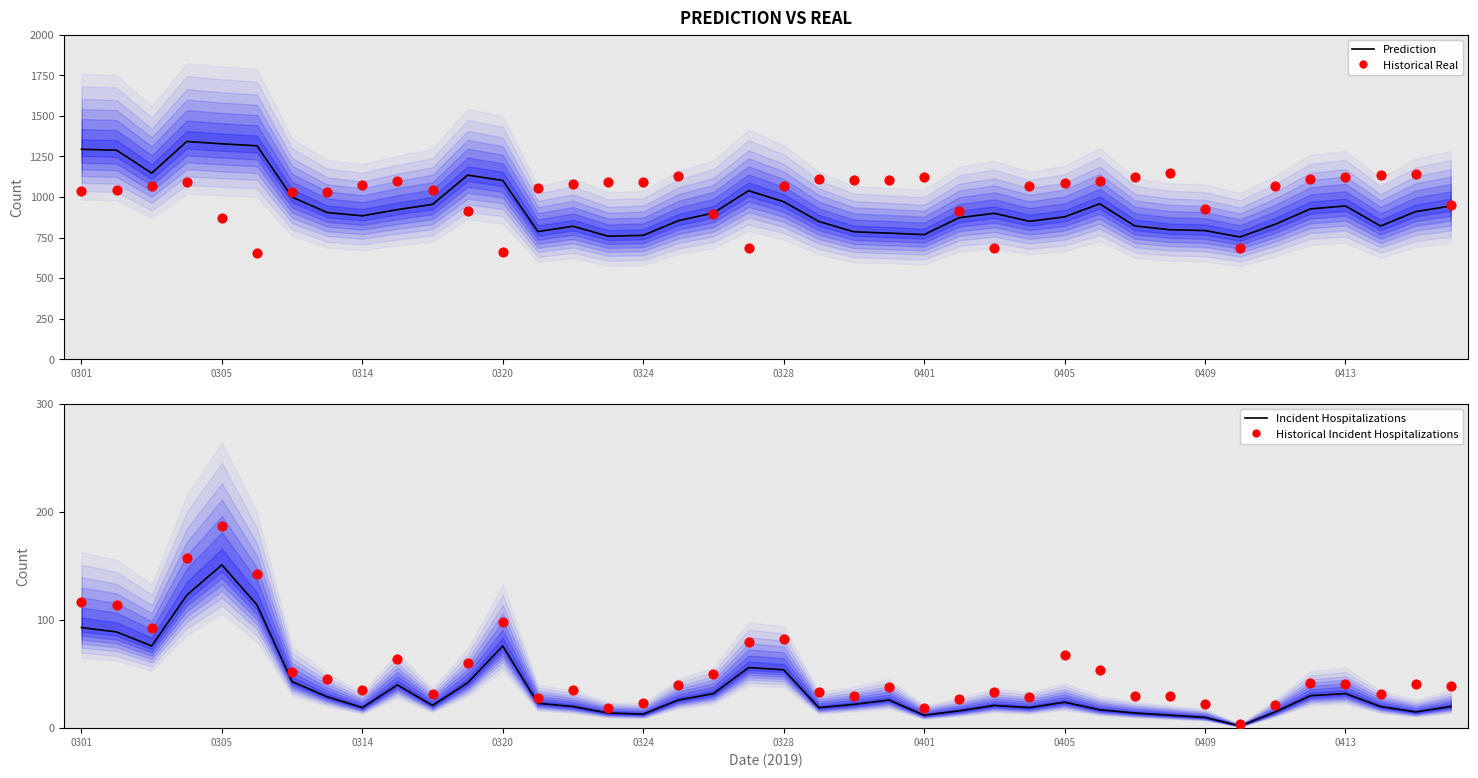

What is the total value across all series at 0328?

2229.5